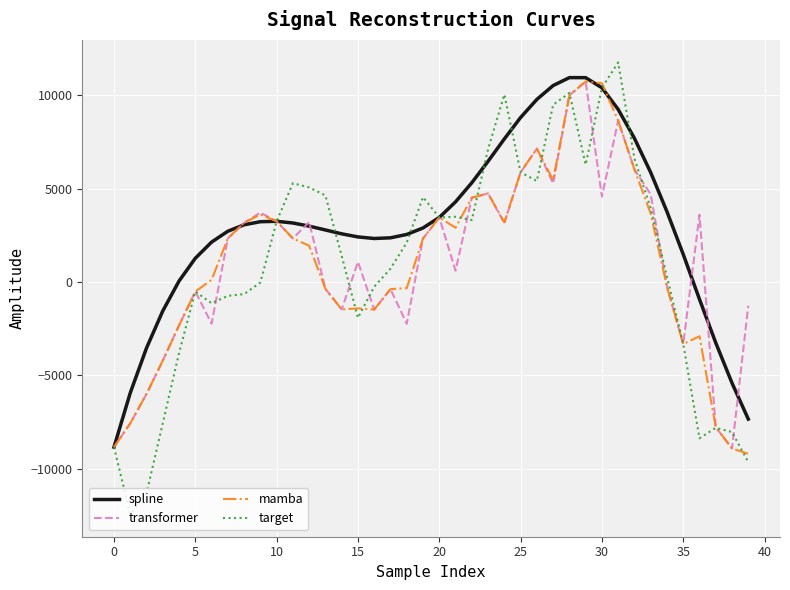

Which series has the largest range (max minus min)?

target